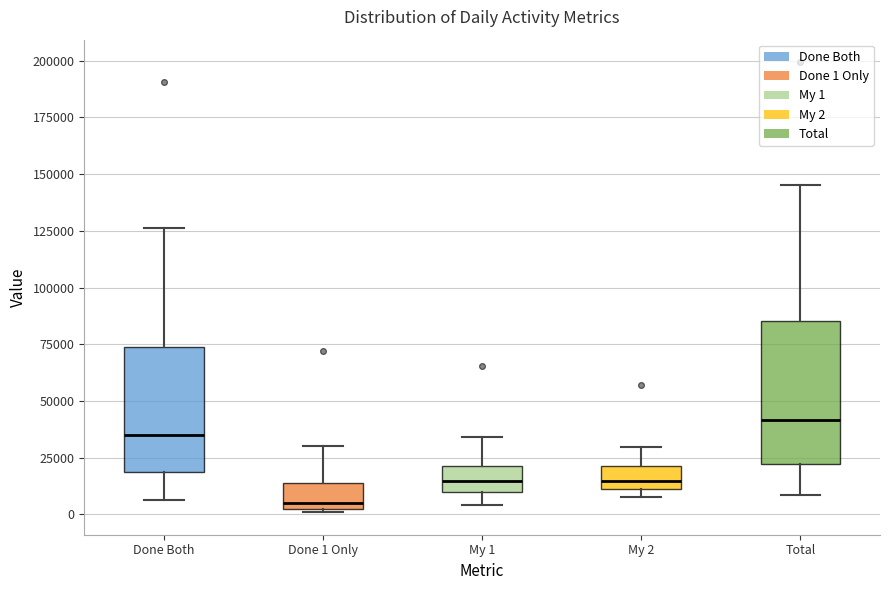

Where does the median line of the box for My 2 sit on the y-axis? The values are not printed on the chart, so give them approximately, as read against the axis.

15000